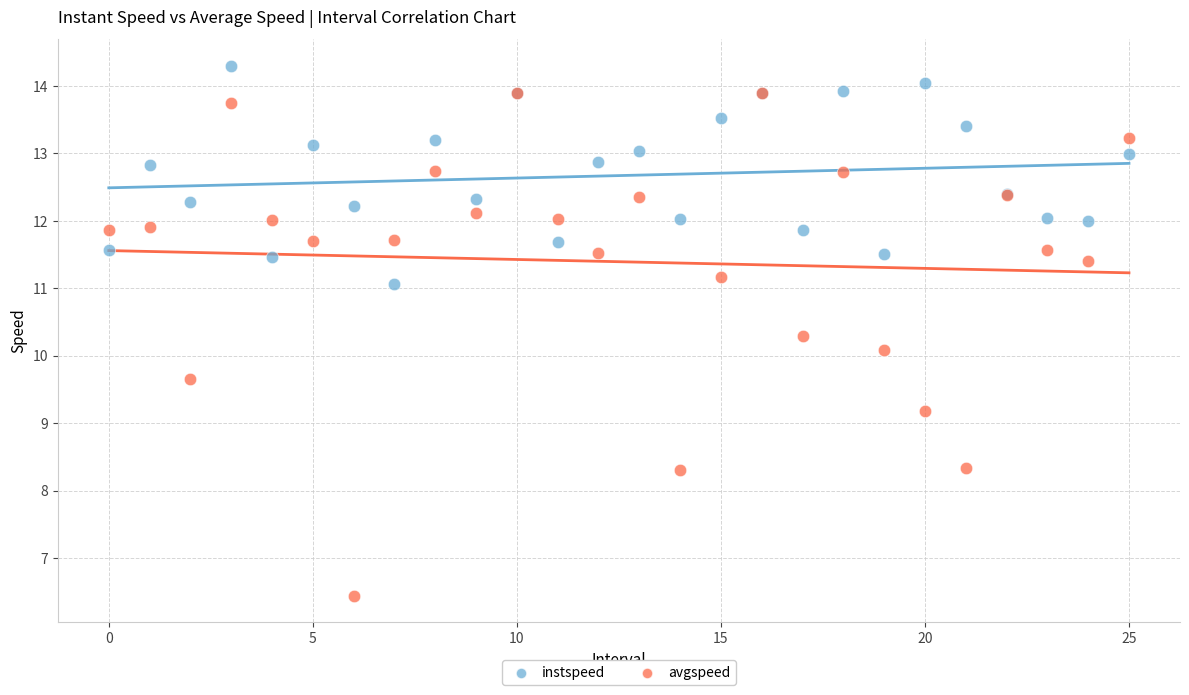

What are all the series names shown in the legend?

instspeed, avgspeed